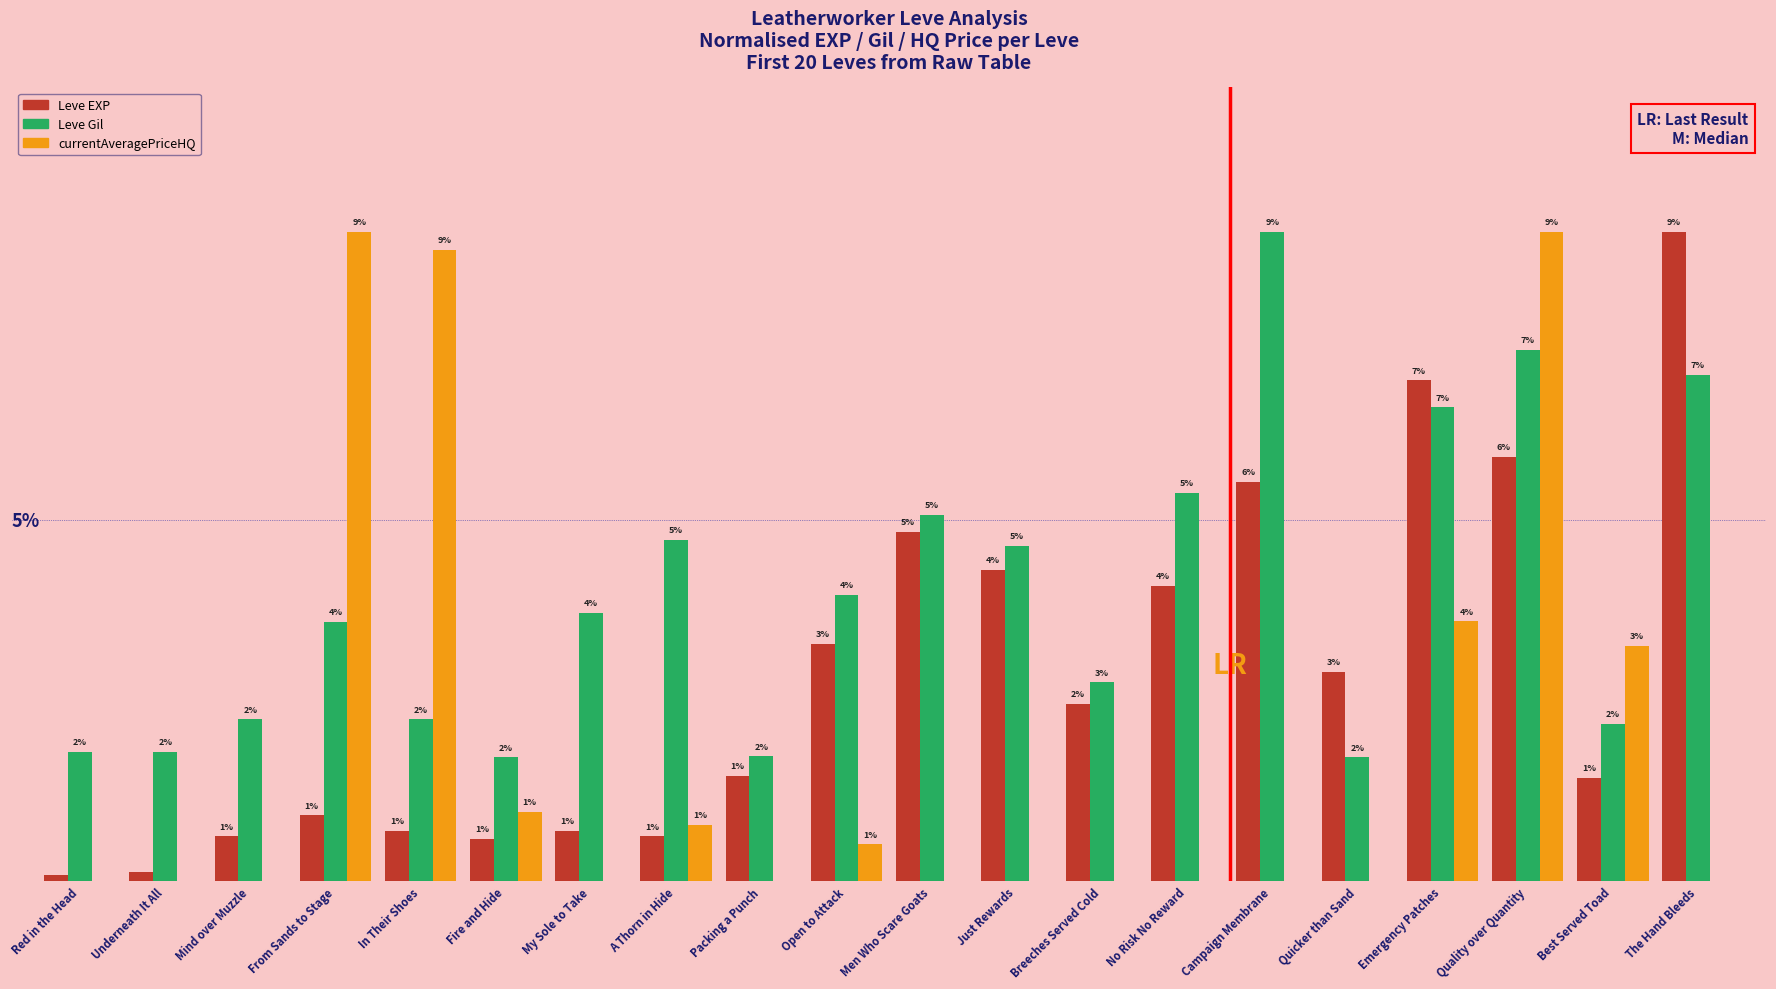

Where does the Leve EXP series first go above 2?

Open to Attack